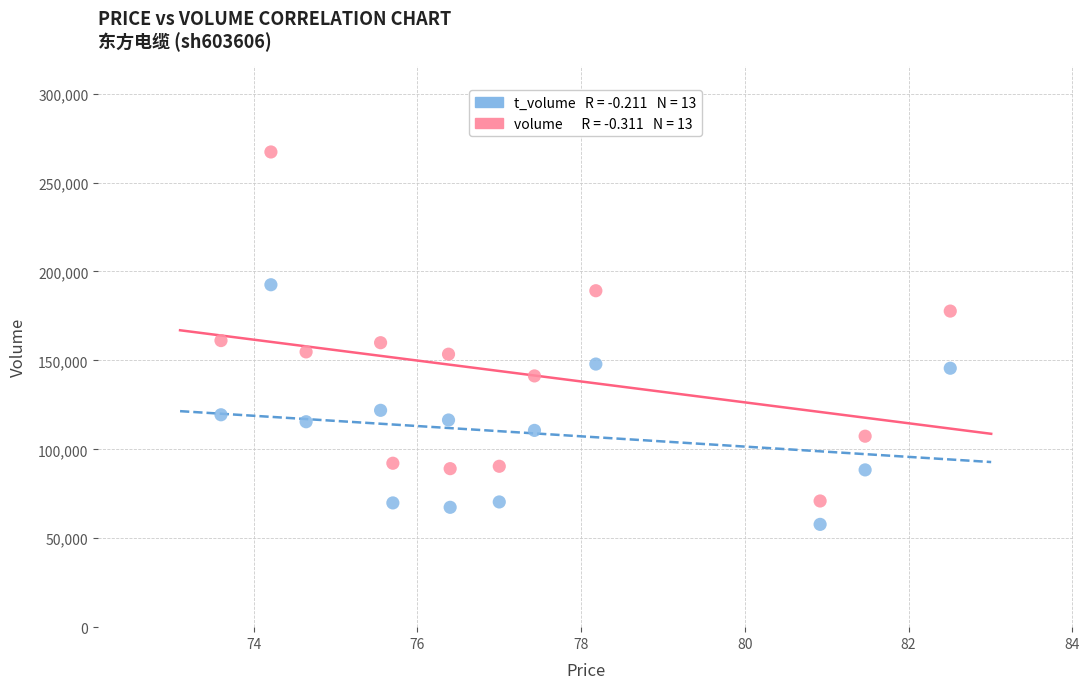

Across all data points, what is the range of Y values (max minus min)?

209392